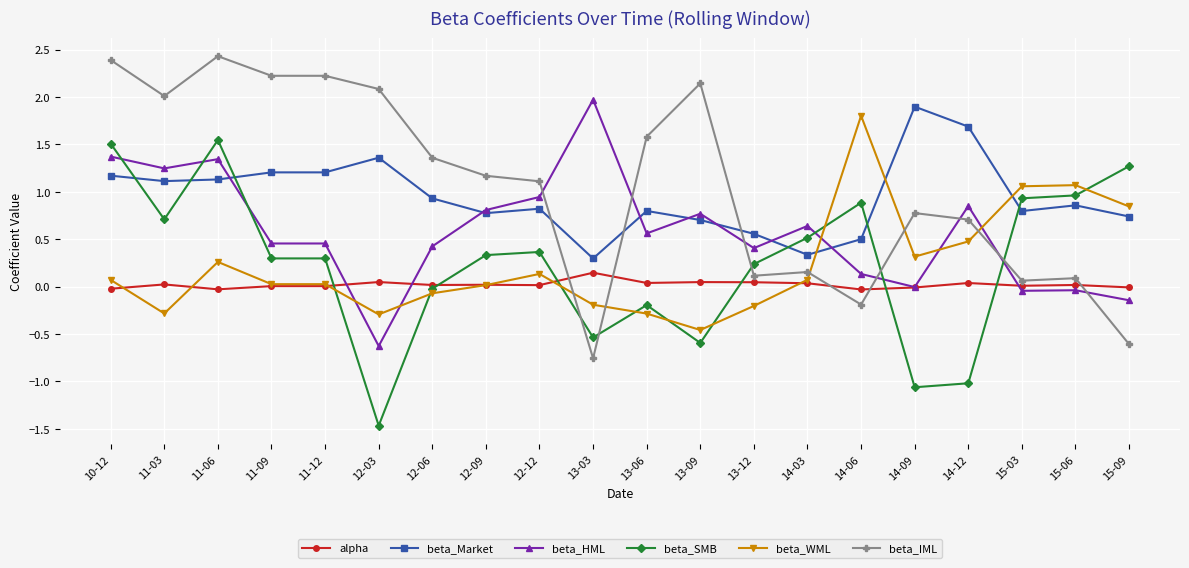

Which series ends up on top after the final intersection of beta_IML and alpha?

alpha